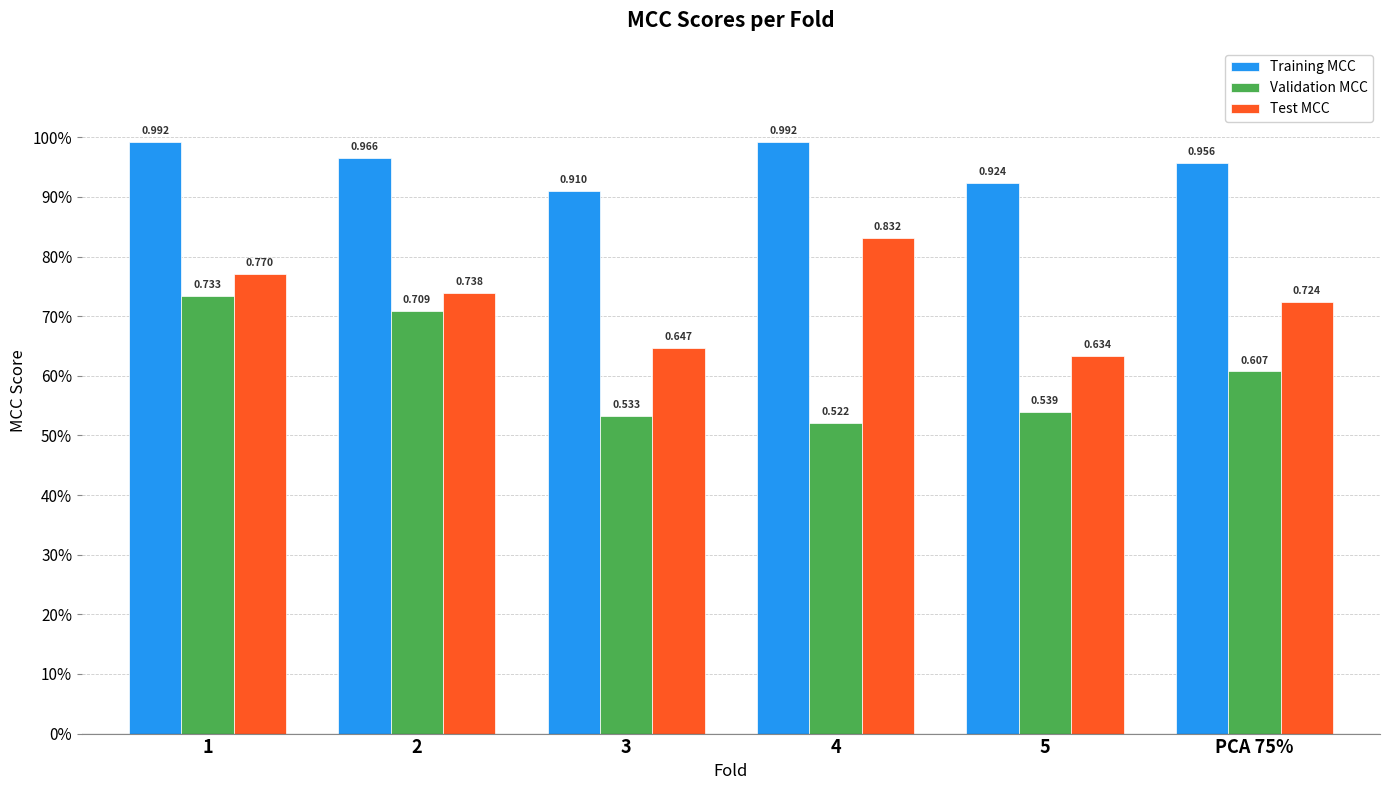

Does the chart contain stacked bars?

No